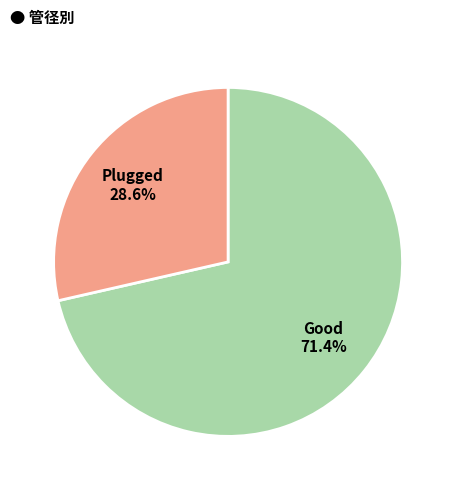

Does any single category account for the majority?

Yes